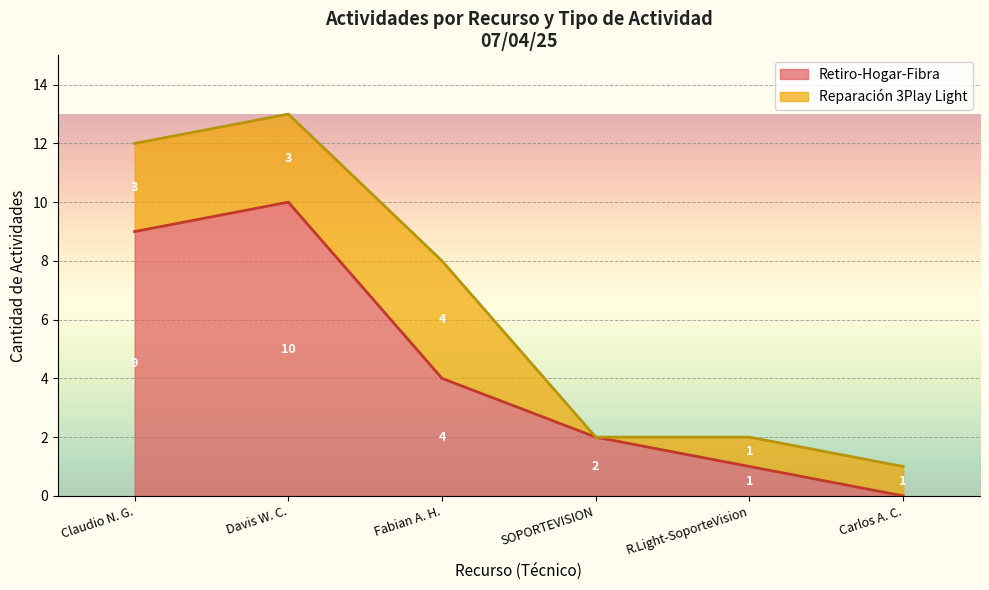

Where does the Retiro-Hogar-Fibra series first go above 4?

Claudio N. G.